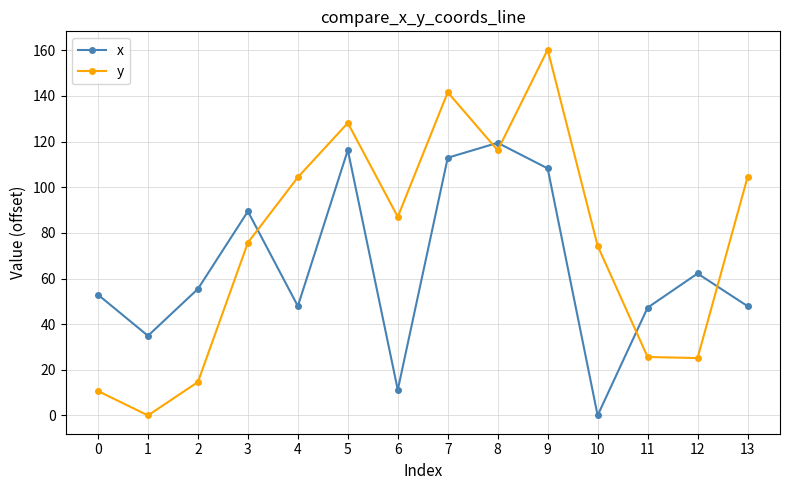

At which label does x first exceed 55?

2